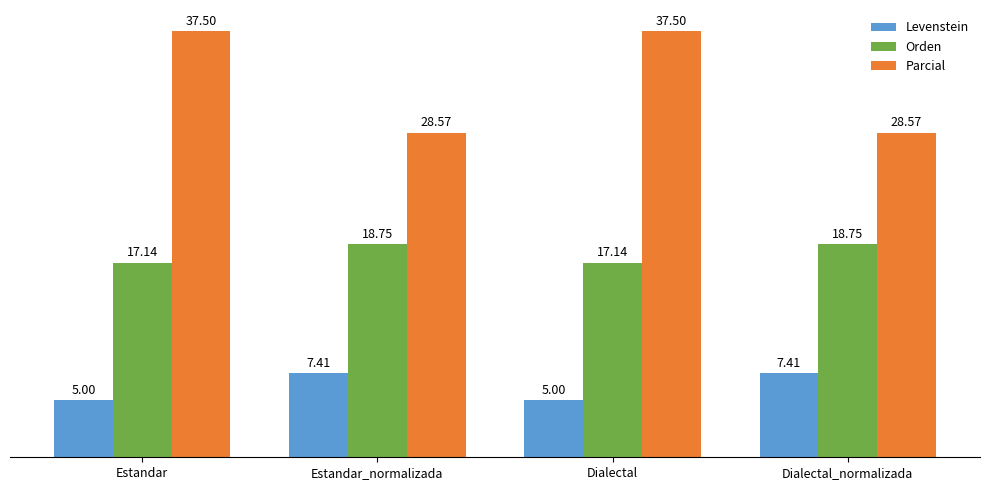

What is the sum of the Levenstein values at Estandar_normalizada and Dialectal_normalizada?

14.8